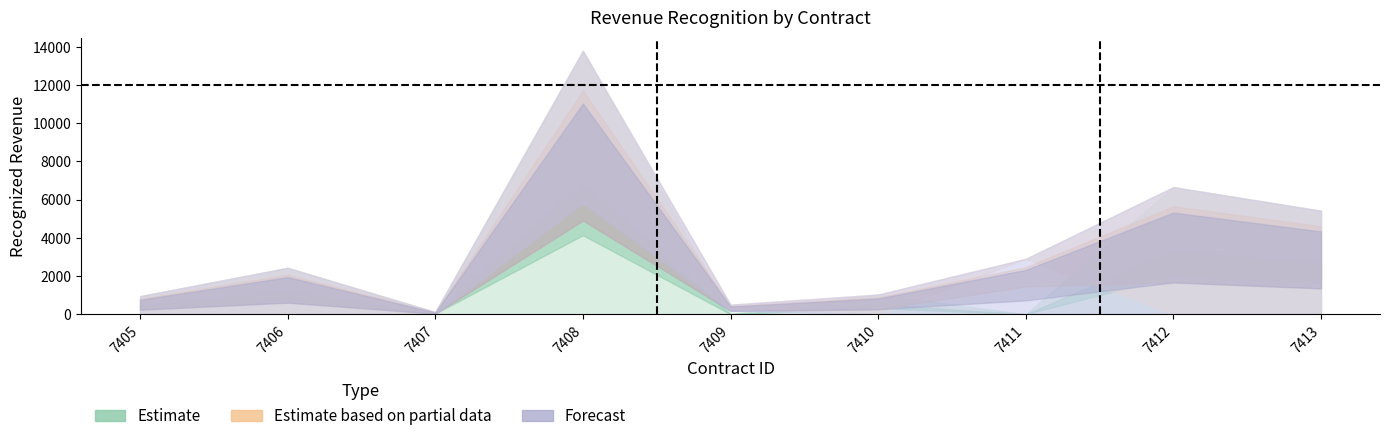

At how many categories does at least one series exceed 6364?

2